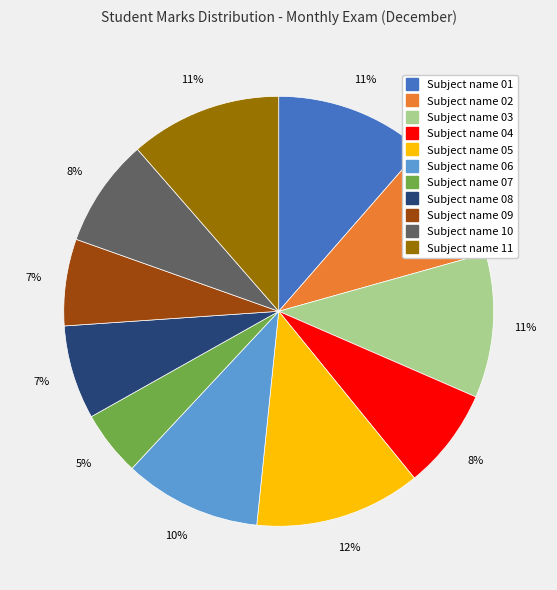

Between Subject name 09 and Subject name 01, which is larger?

Subject name 01